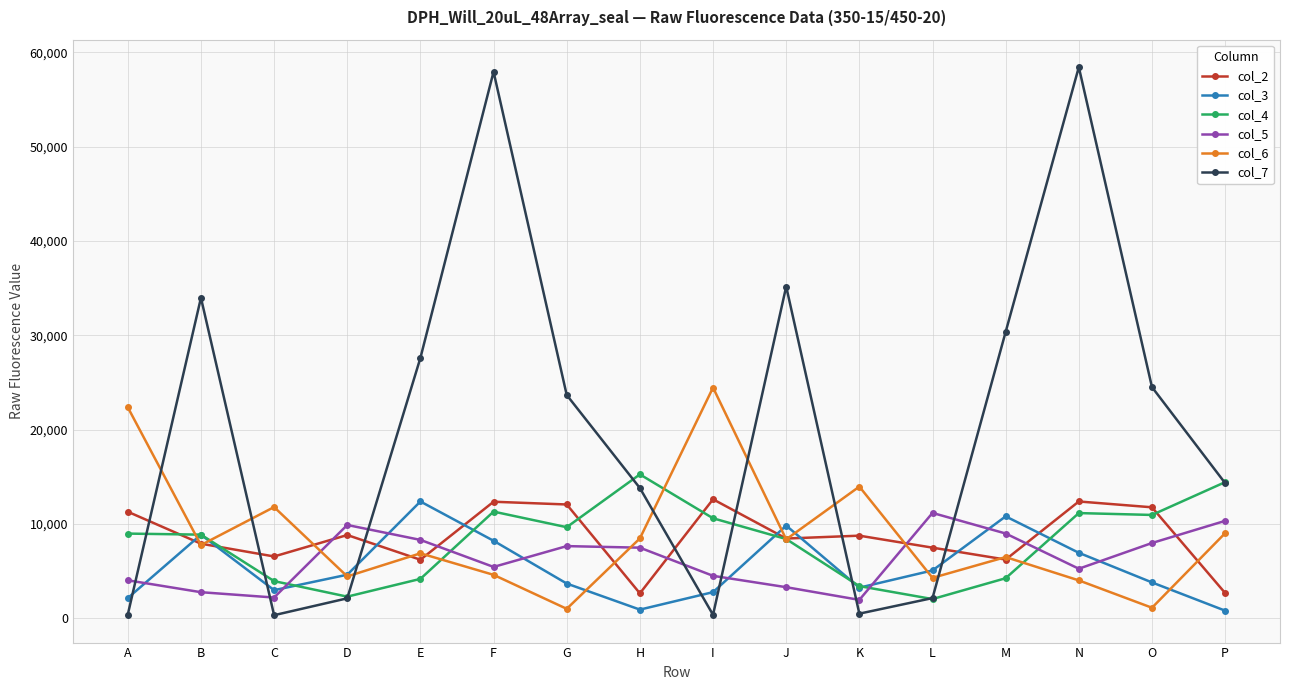

What is the sum of all col_7 values?

325846